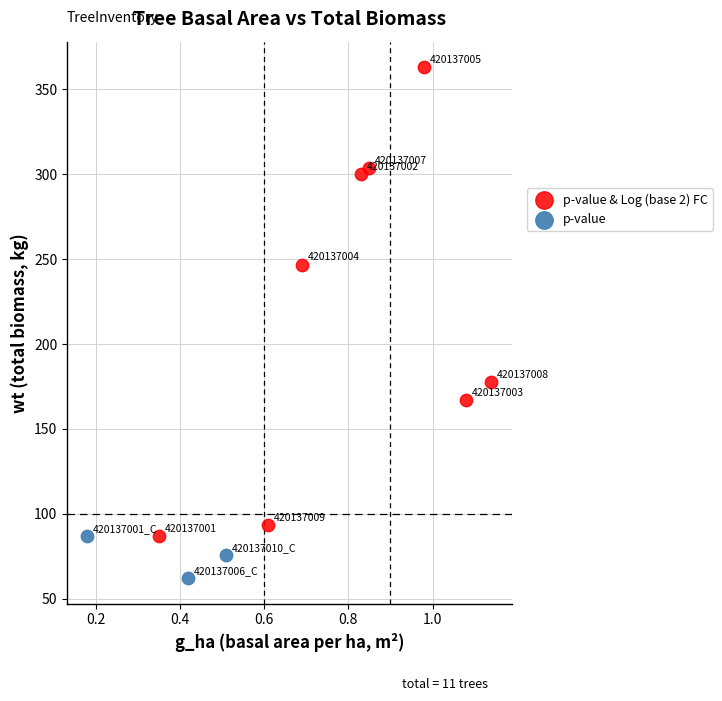

Which series contains the highest Y value?

p-value & Log (base 2) FC